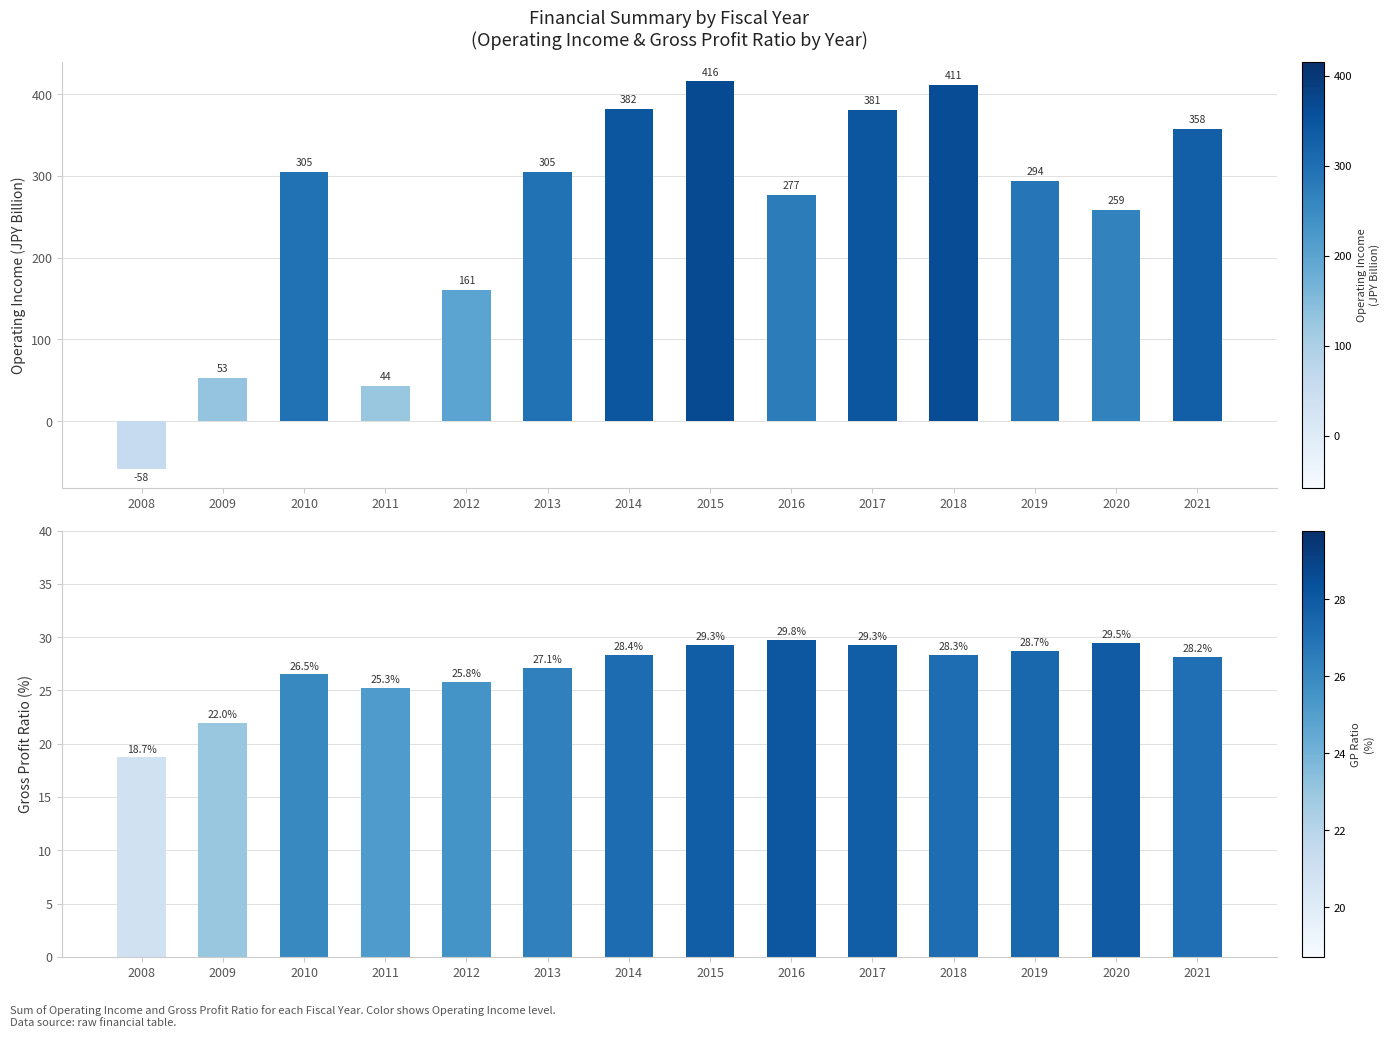

Are the bars grouped side by side (vs. stacked)?

Yes